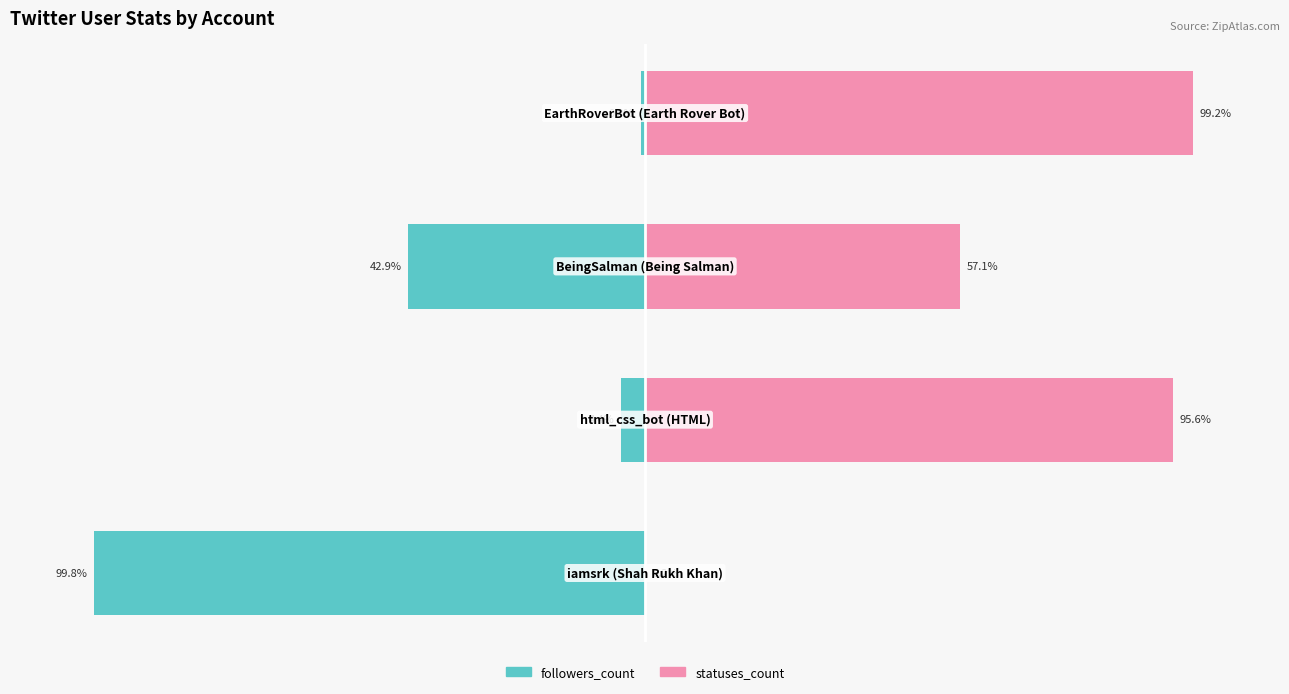

Reading left to right, what are all the values shown in this chart?

followers_count: 0=-99.8	1=-4.4	2=-42.9	3=-0.8
statuses_count: 0=0.2	1=95.6	2=57.1	3=99.2